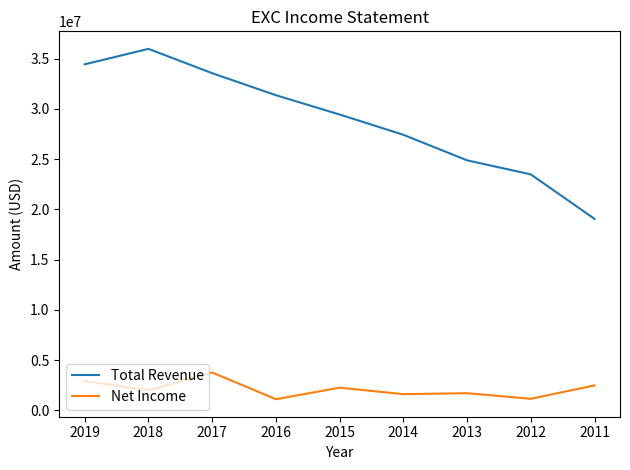

What is the difference between the maximum and minimum values in the Net Income series?

2658000